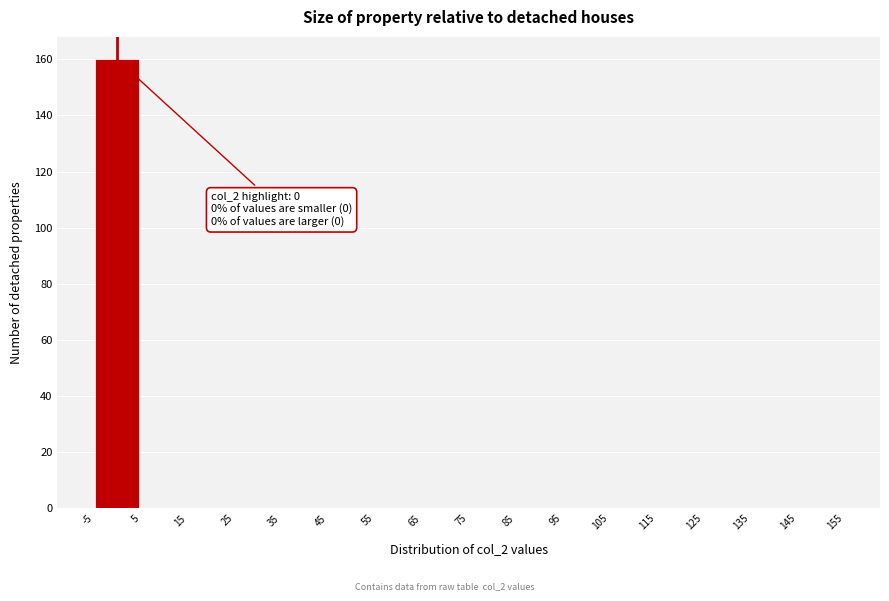

Which range on the x-axis has the tallest bar?

-5 to 5